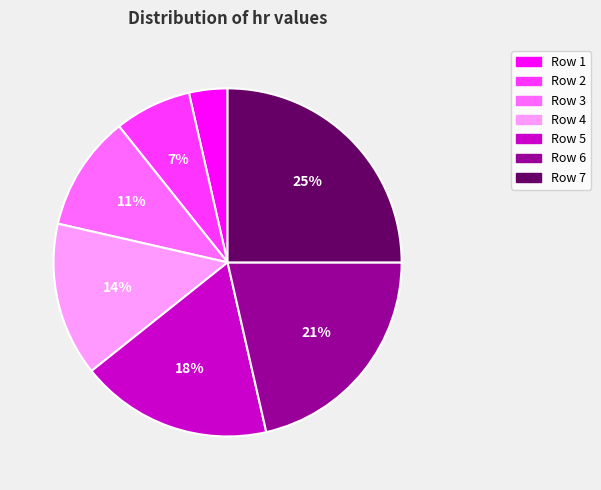

Is there any slice that represents more than half of the pie?

No